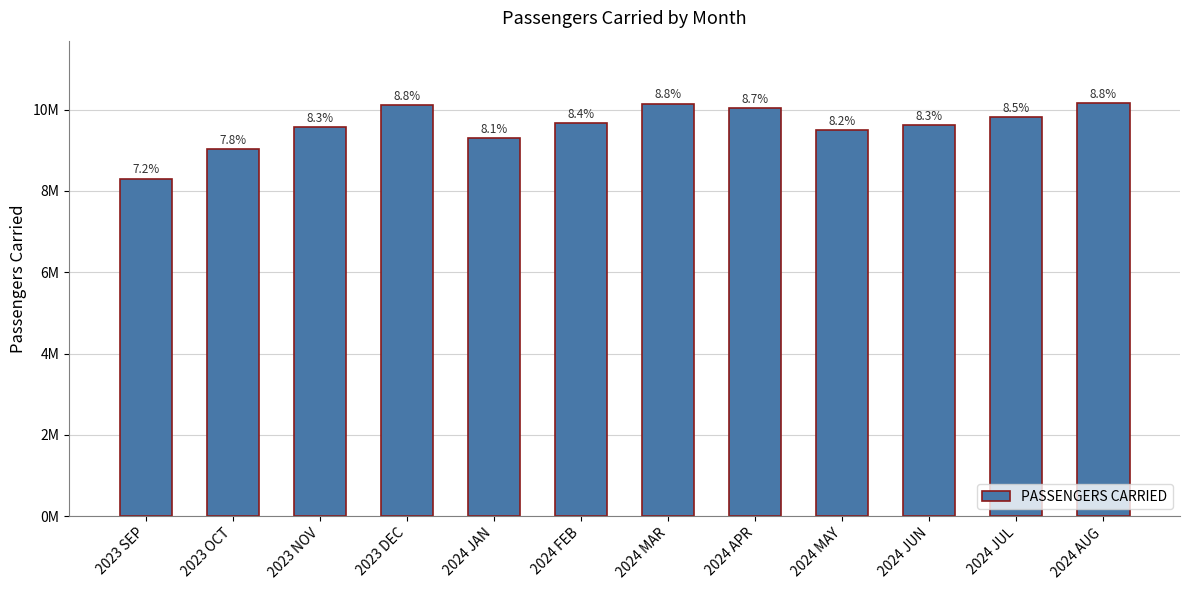

List the labels in order of value, smallest first.

2023 SEP, 2023 OCT, 2024 JAN, 2024 MAY, 2023 NOV, 2024 JUN, 2024 FEB, 2024 JUL, 2024 APR, 2023 DEC, 2024 MAR, 2024 AUG